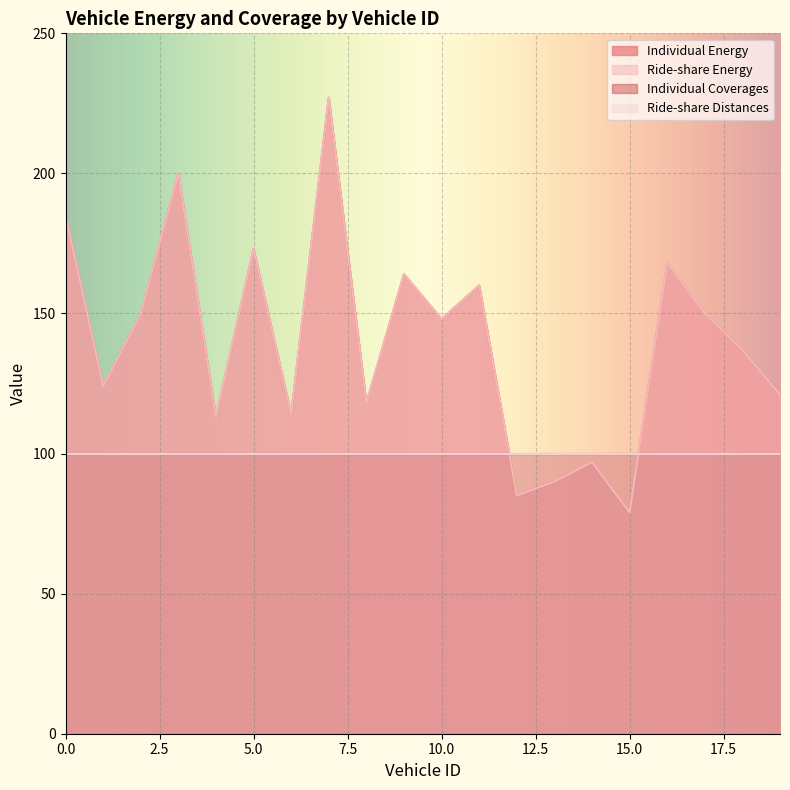

At which category does the chart reach its minimum across all series?

15